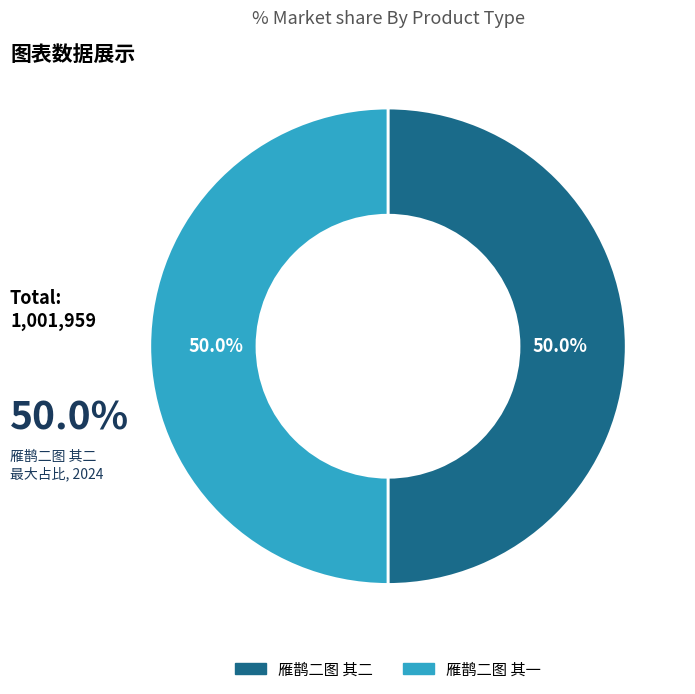

The 雁鹊二图 其一 slice represents 42% of the pie. True or false?

False